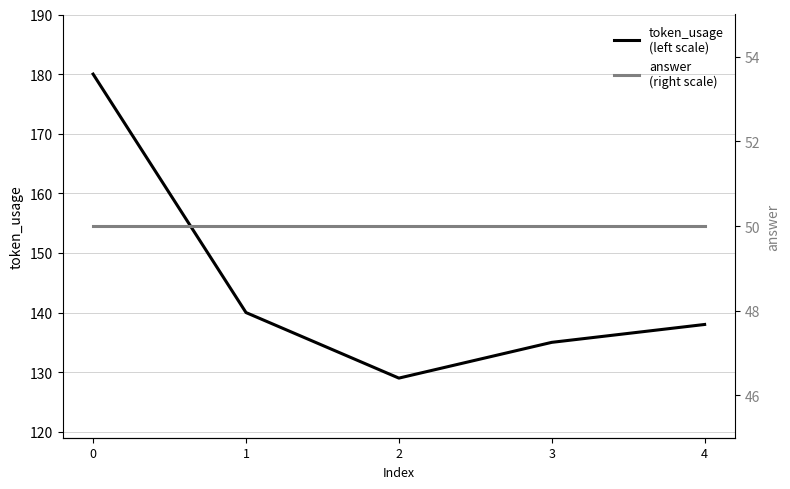

What is the sum of all token_usage
(left scale) values?

722